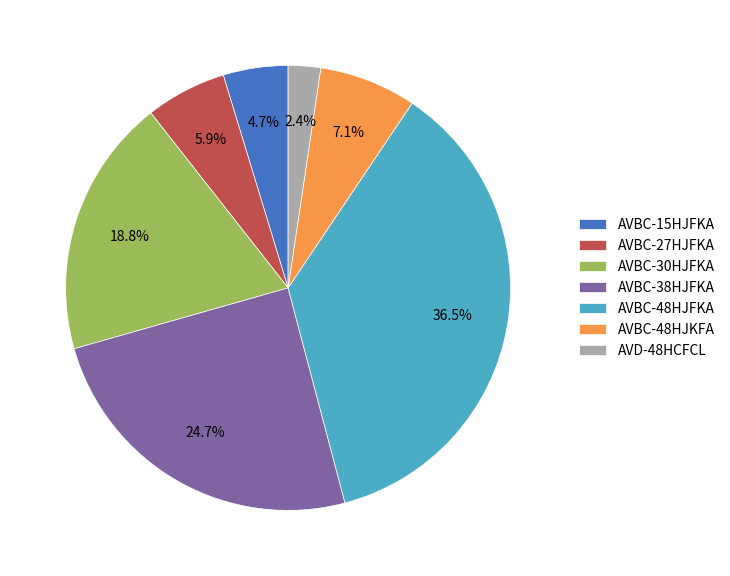

To the nearest percent, what percentage of the pie is AVBC-15HJFKA?

5%